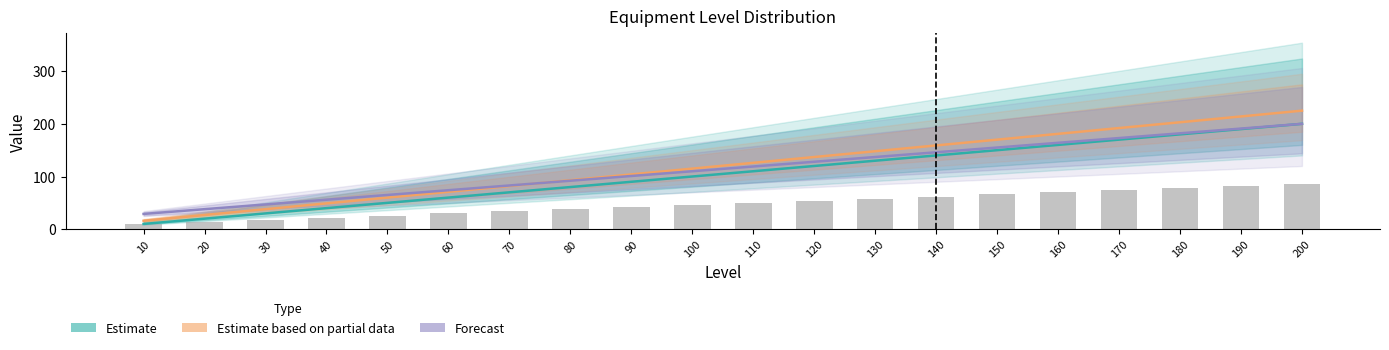

Which series has the largest range (max minus min)?

Estimate based on partial data